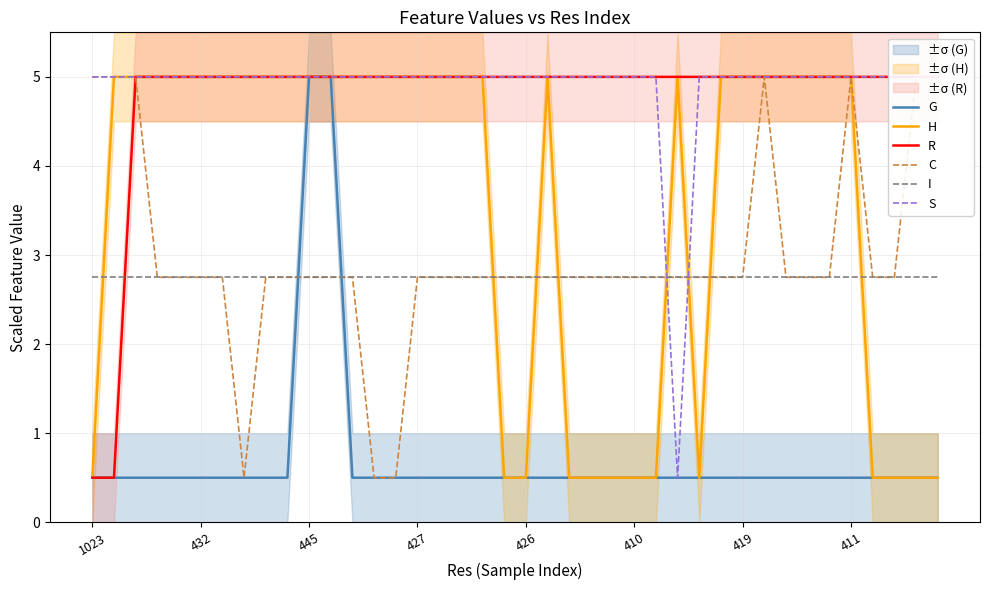

What is the label of the 34th point from the left?

33